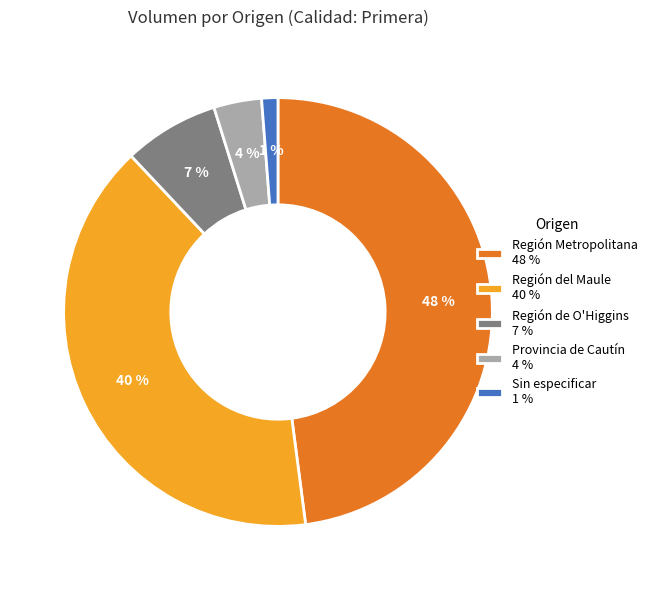

Count the number of slices in the pie.

5